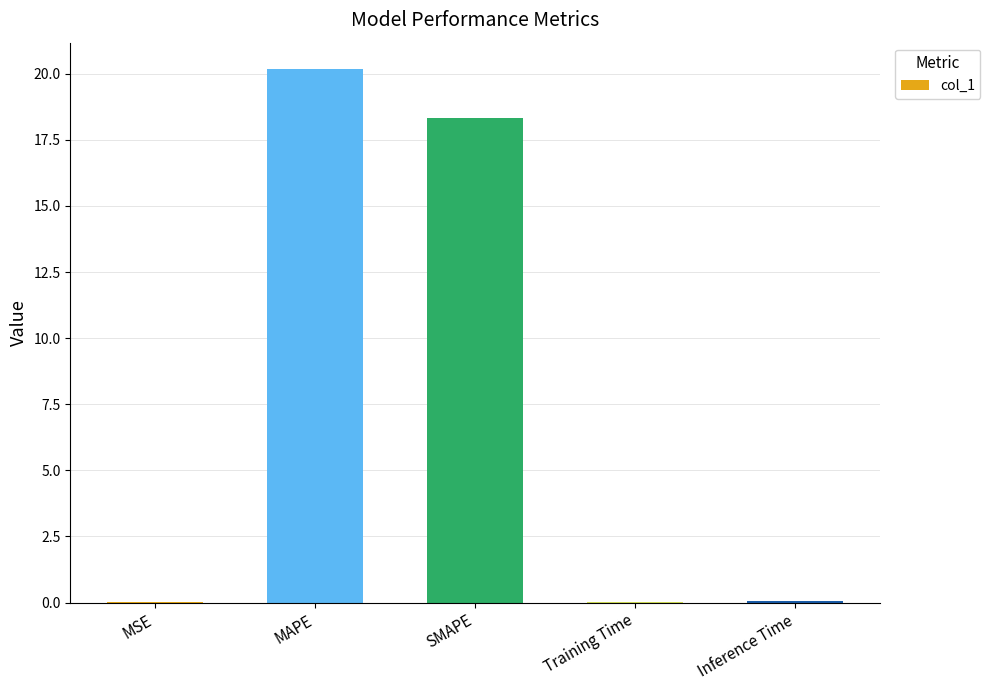

What is the maximum value shown in the chart?

20.2